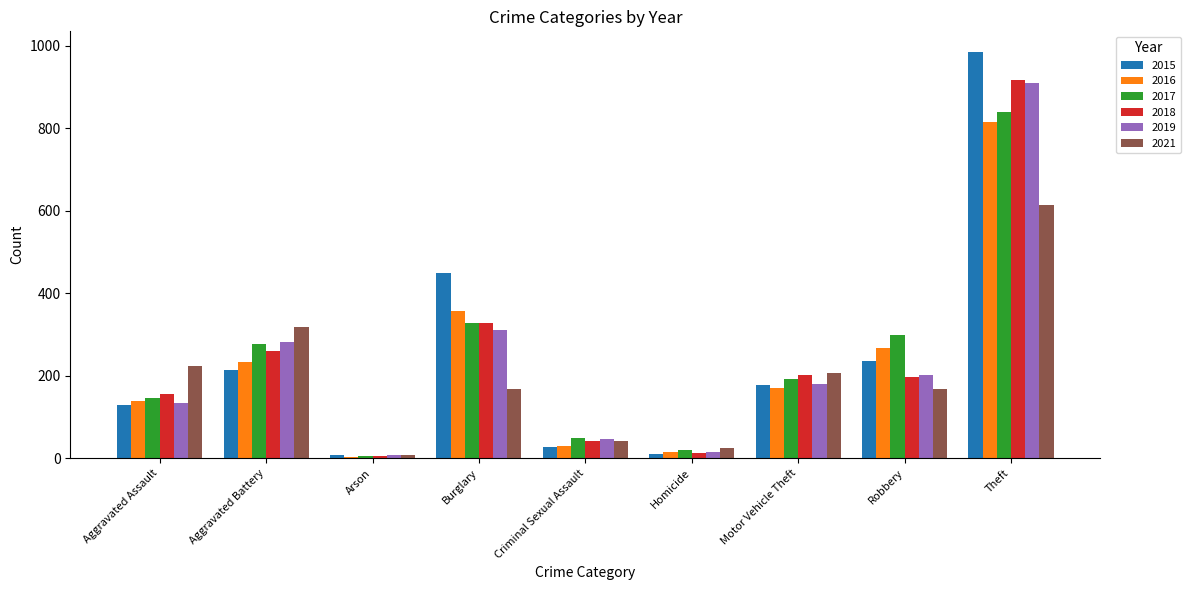

How many values in the 2016 series are below 171?

4